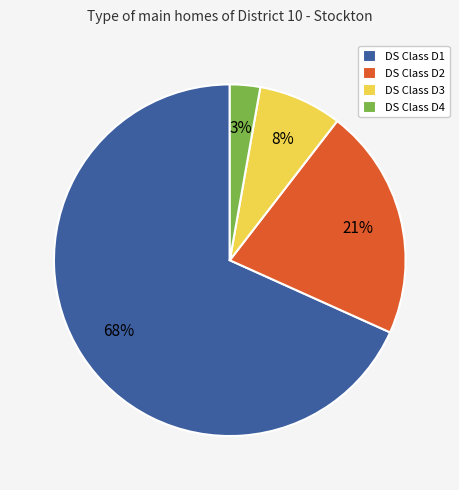

Is the sum of DS Class D3 and DS Class D2 greater than half?

No